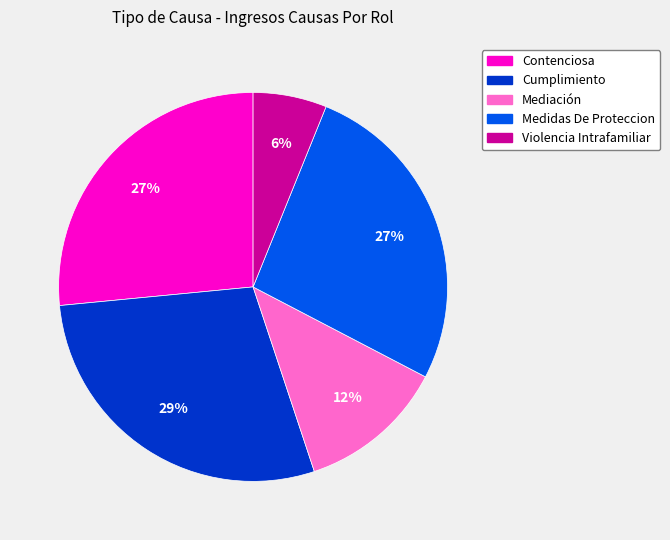

Approximately how many times larger is the value at Contenciosa compared to Cumplimiento?

0.9